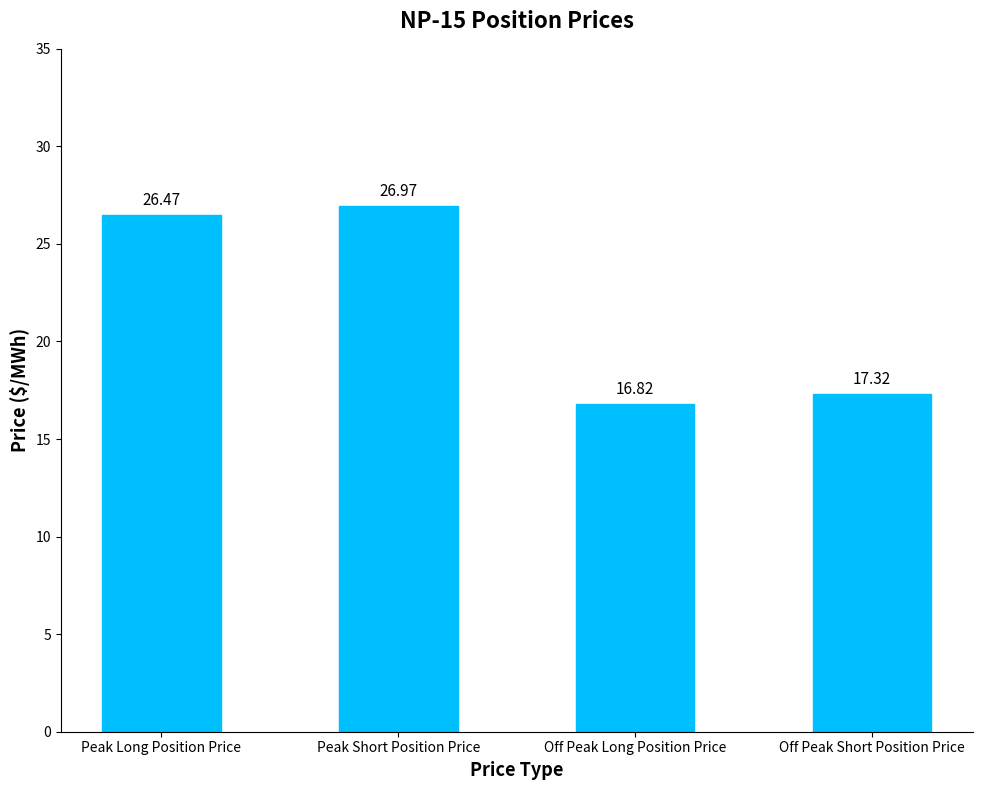

Reading left to right, list all the values displayed in this chart.

Peak Long Position Price=26.5	Peak Short Position Price=27.0	Off Peak Long Position Price=16.8	Off Peak Short Position Price=17.3